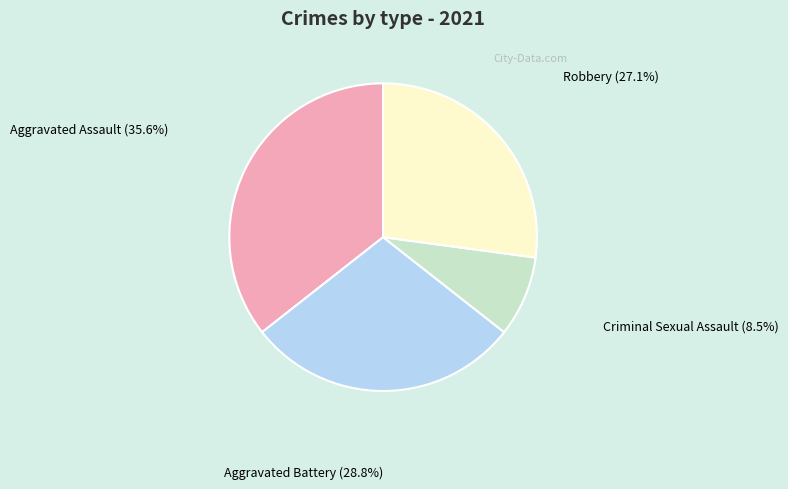

Does any single category account for the majority?

No